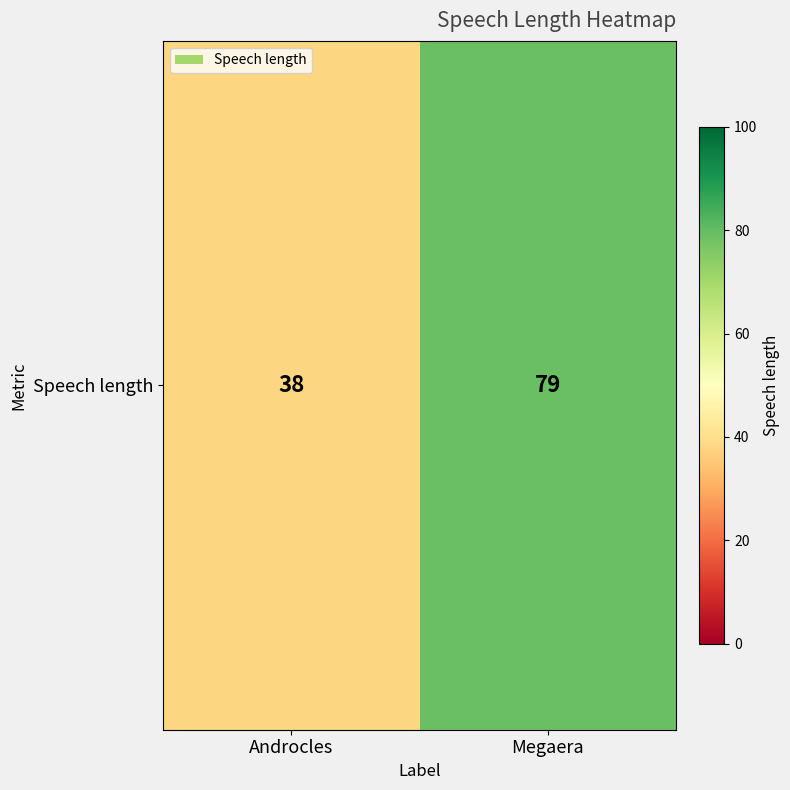

How many categories are shown in the chart?

2